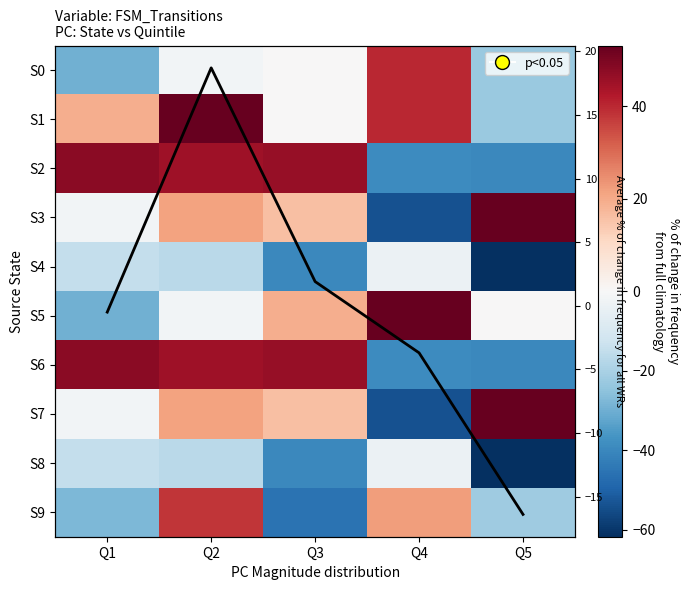

What is the highest value of the S9 series?

38.2